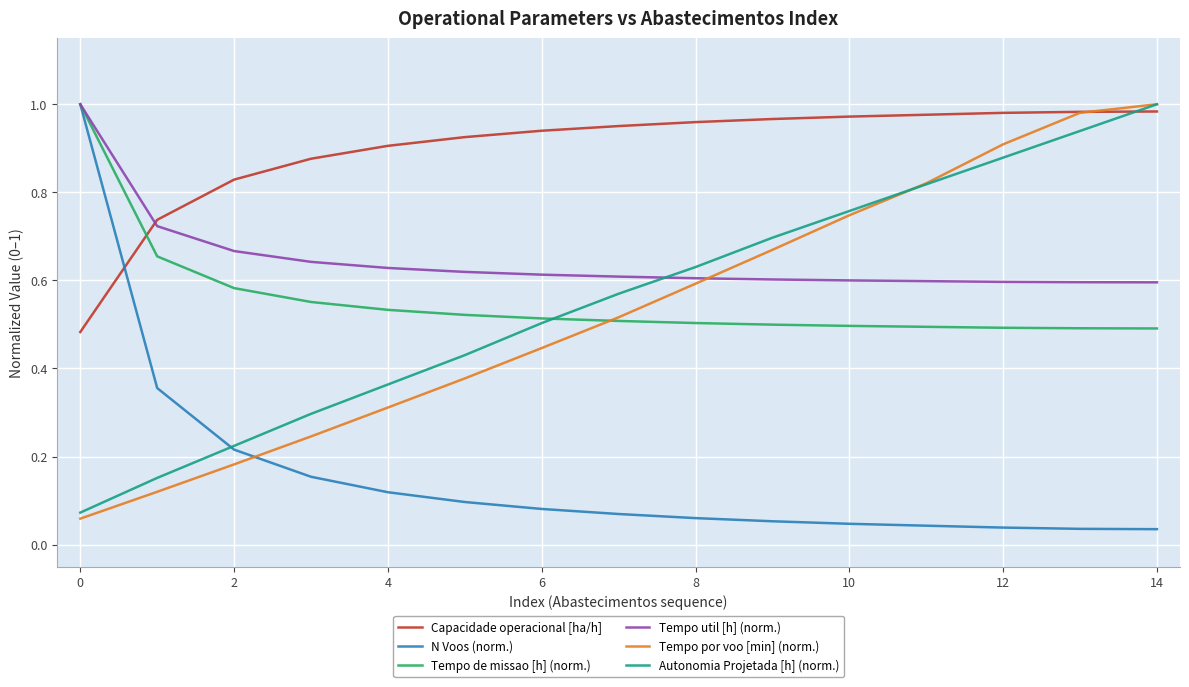

After their last crossing, which series has the higher values: Tempo de missao [h] (norm.) or Capacidade operacional [ha/h]?

Capacidade operacional [ha/h]